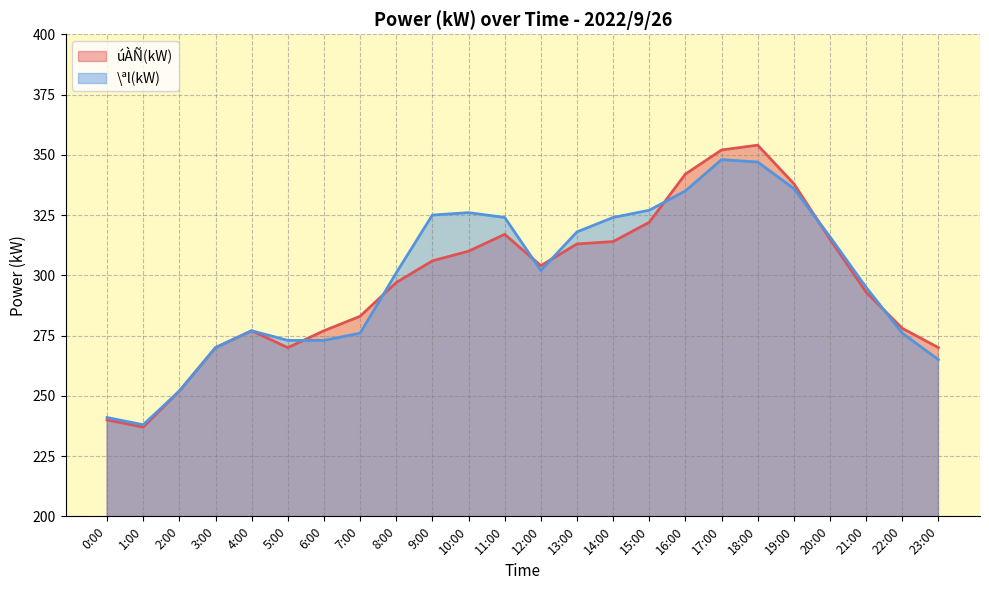

What is the difference between the second highest and minimum values in the úÀÑ(kW) series?

115